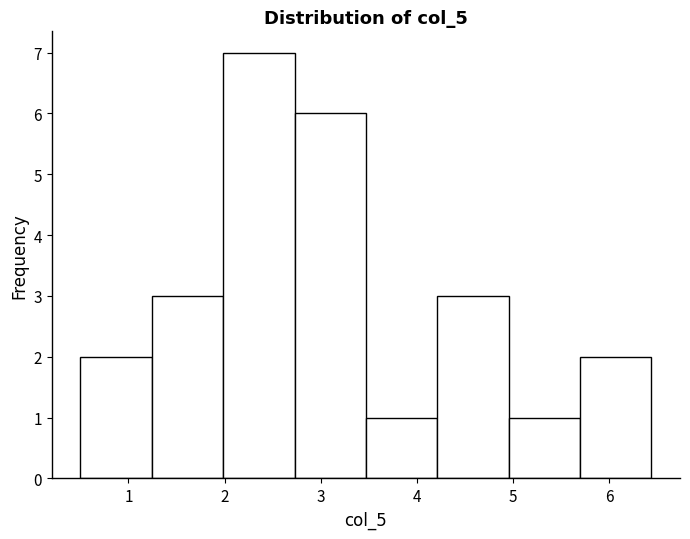

Which range on the x-axis has the tallest bar?

2.0 to 2.7